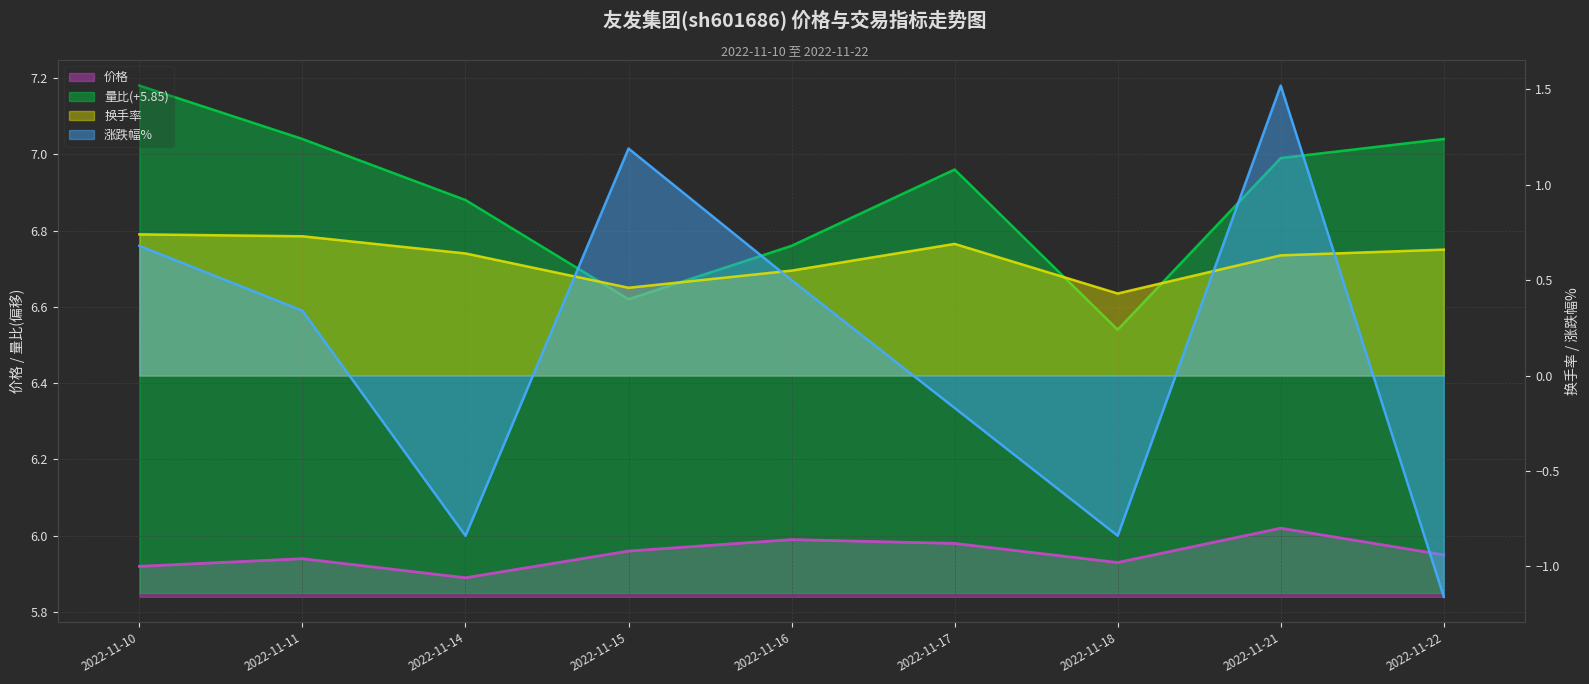

What are all the series names shown in the legend?

价格, 量比, 换手率, 涨跌幅%